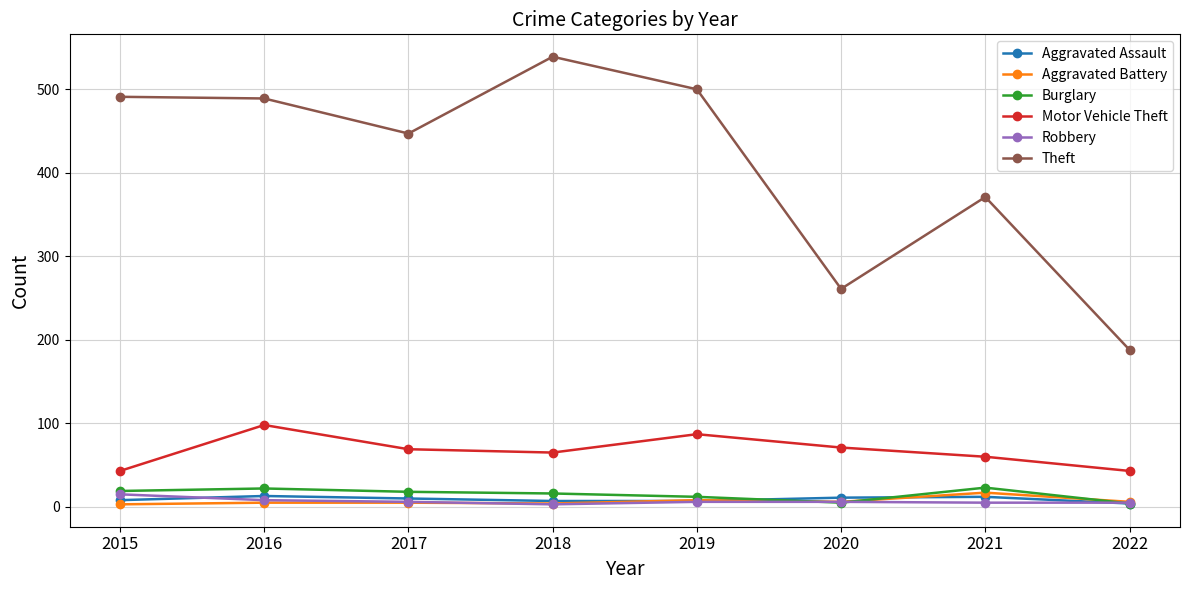

Is the value of Burglary at 2021 greater than the value of Motor Vehicle Theft at 2021?

No